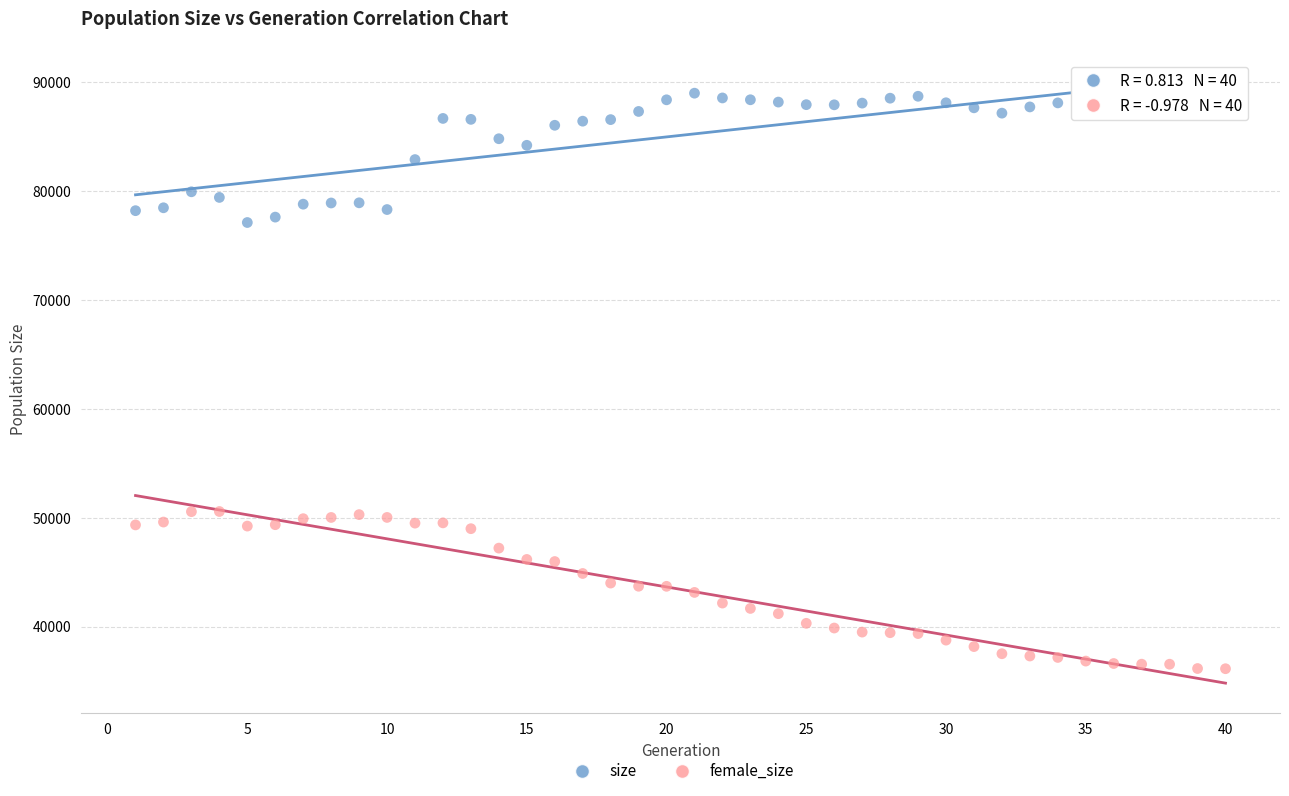

Across all data points, what is the range of X values (max minus min)?

39